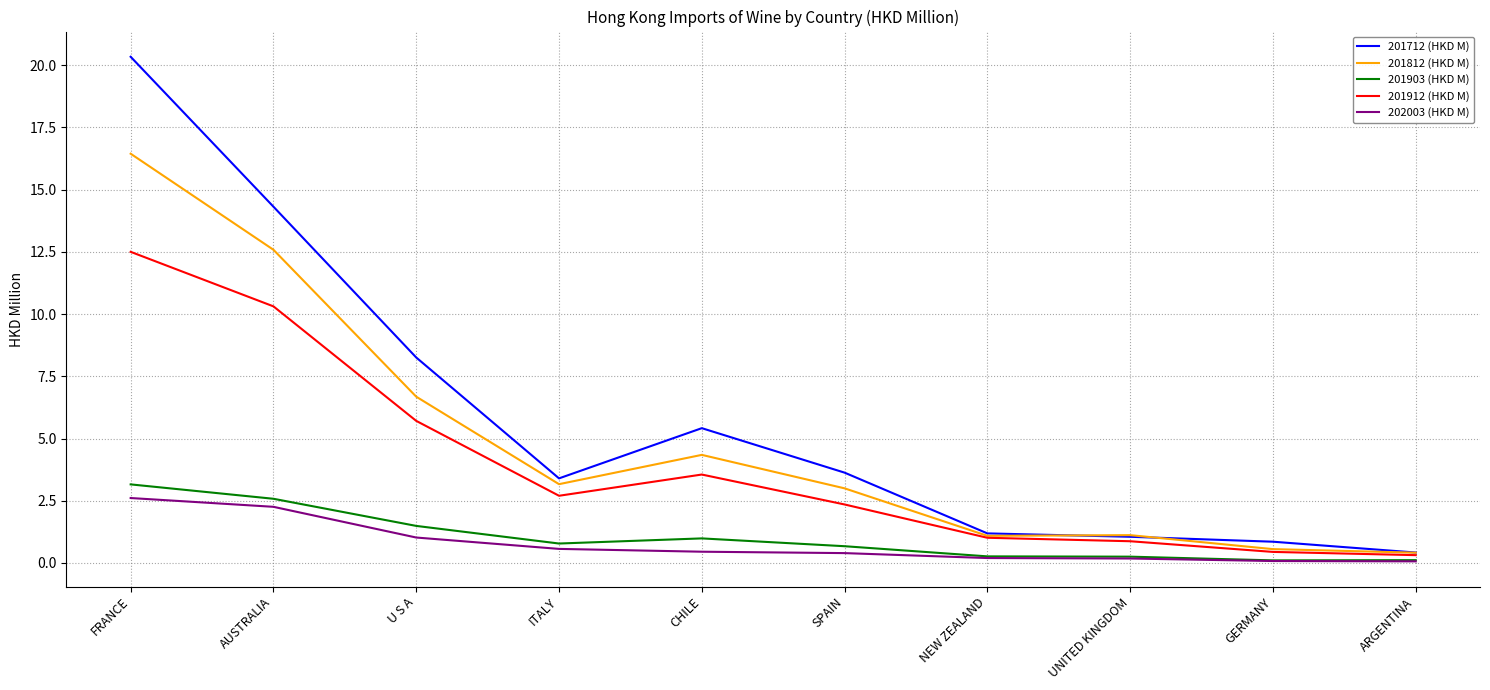

Is it true that 201912 (HKD M) equals 8.9 at U S A?

False